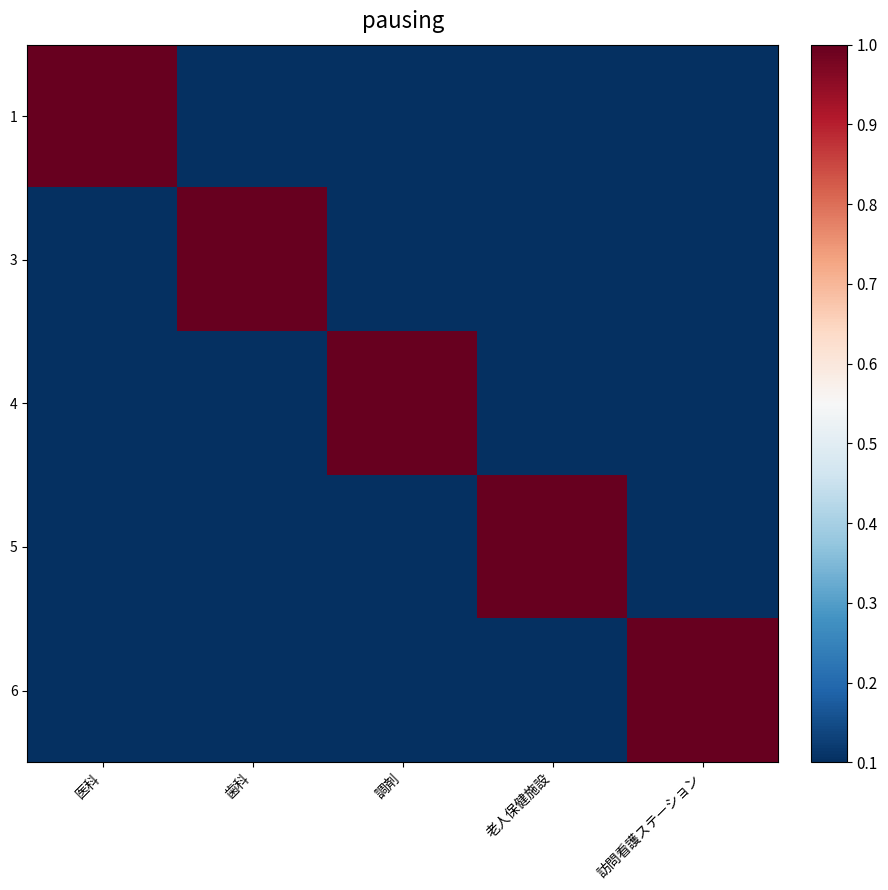

At which category does the chart reach its minimum across all series?

歯科